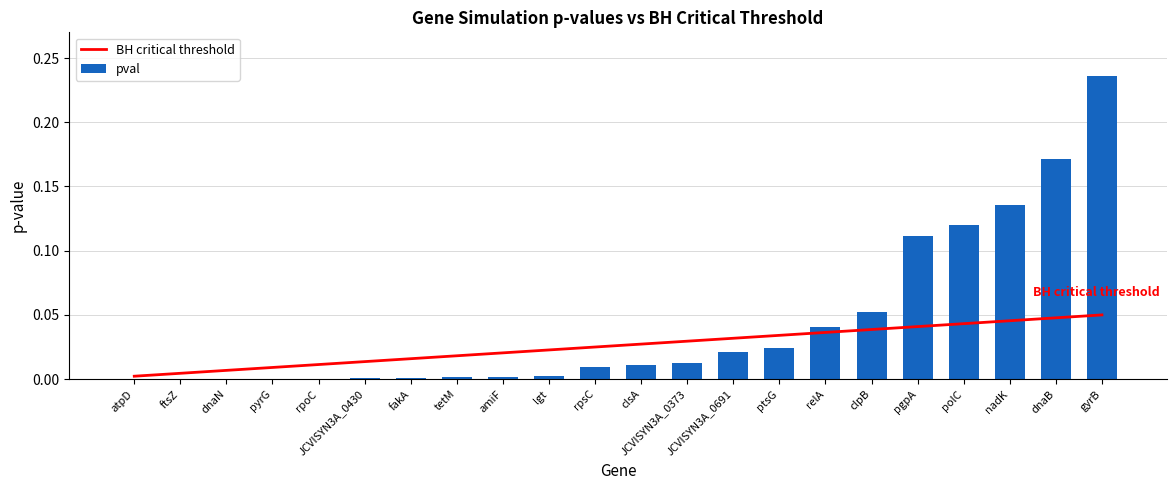

Reading left to right, what are all the values shown in this chart?

BH critical threshold: 0.0	0.0	0.0	0.0	0.0	0.0	0.0	0.0	0.0	0.0	0.0	0.0	0.0	0.0	0.0	0.0	0.0	0.0	0.0	0.0	0.0	0.1
pval: 0.0	0.0	0.0	0.0	0.0	0.0	0.0	0.0	0.0	0.0	0.0	0.0	0.0	0.0	0.0	0.0	0.1	0.1	0.1	0.1	0.2	0.2